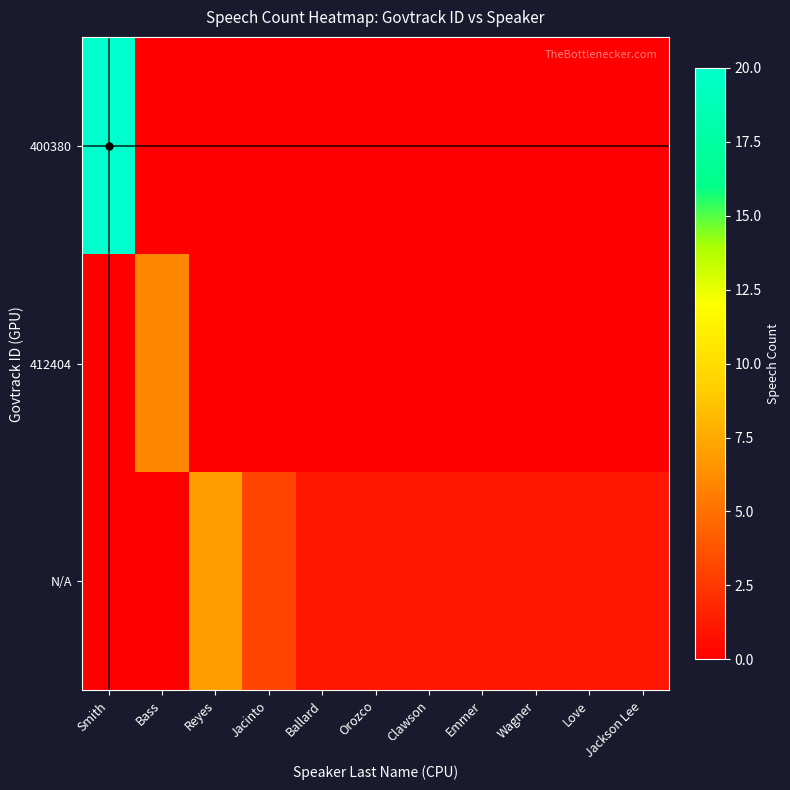

What is the greatest value displayed?

20